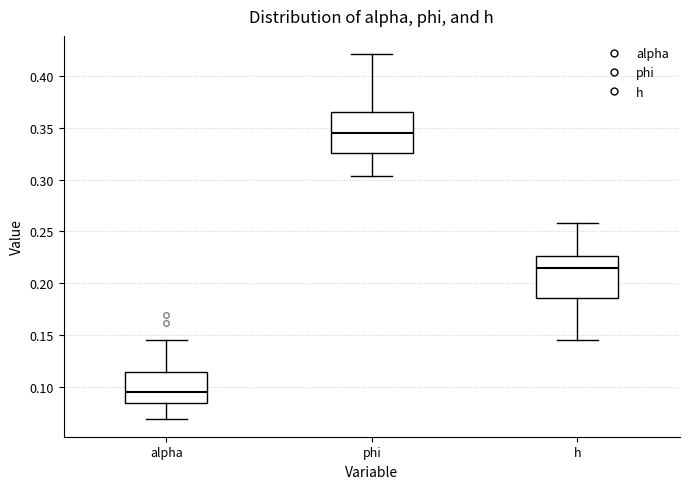

Where does the upper whisker of the box for phi end on the y-axis? The values are not printed on the chart, so give them approximately, as read against the axis.

0.420